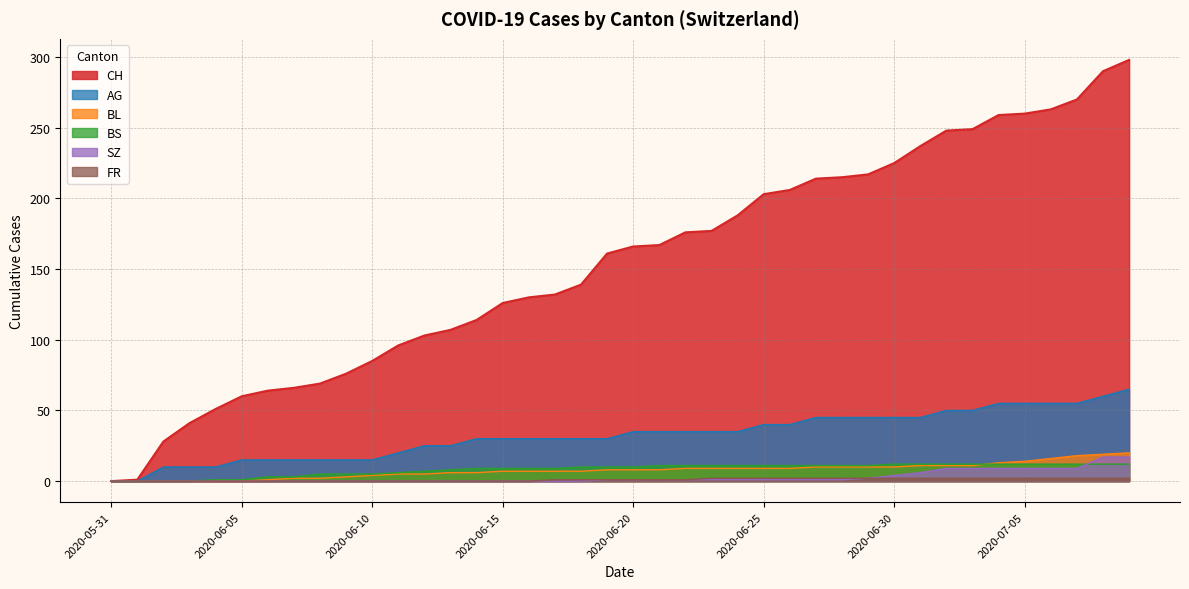

Is it true that CH equals 260 at 2020-07-05?

True